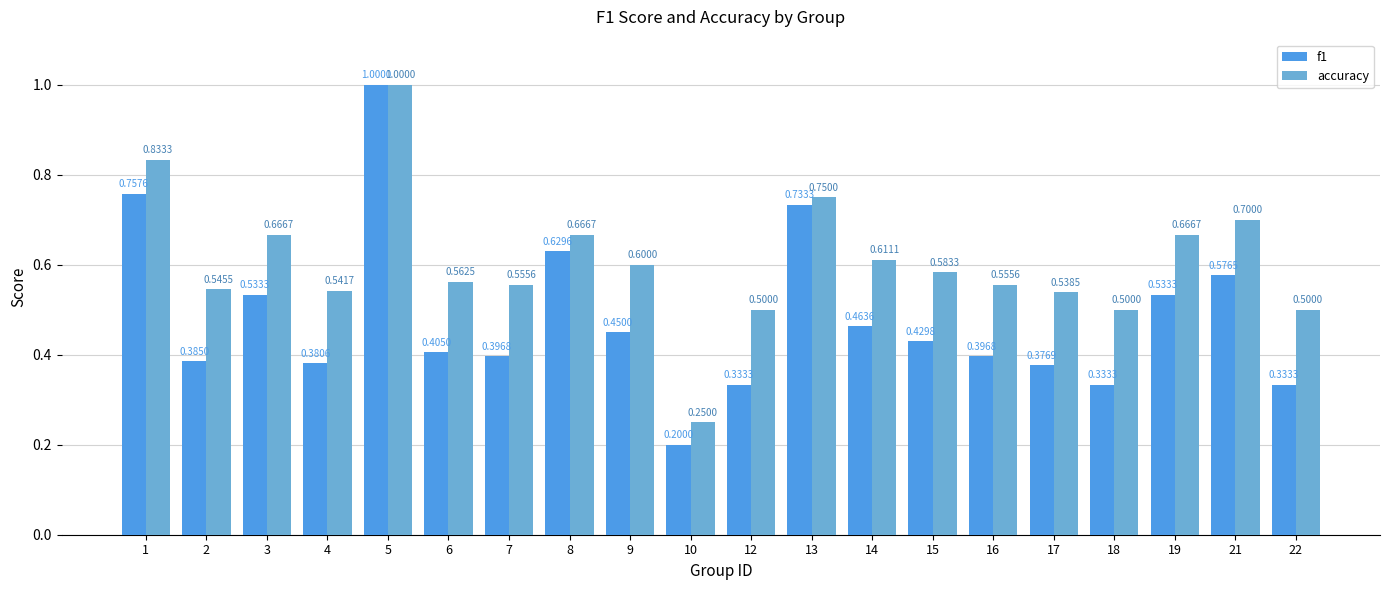

Which series has the widest spread of values?

f1